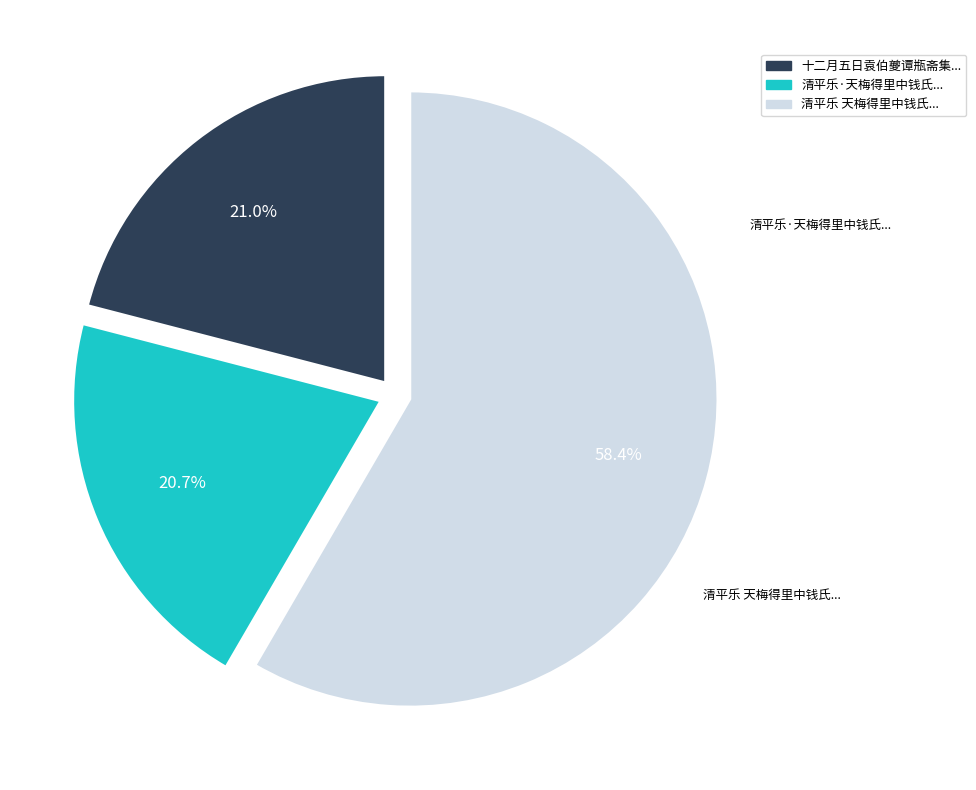

Count the number of slices in the pie.

3